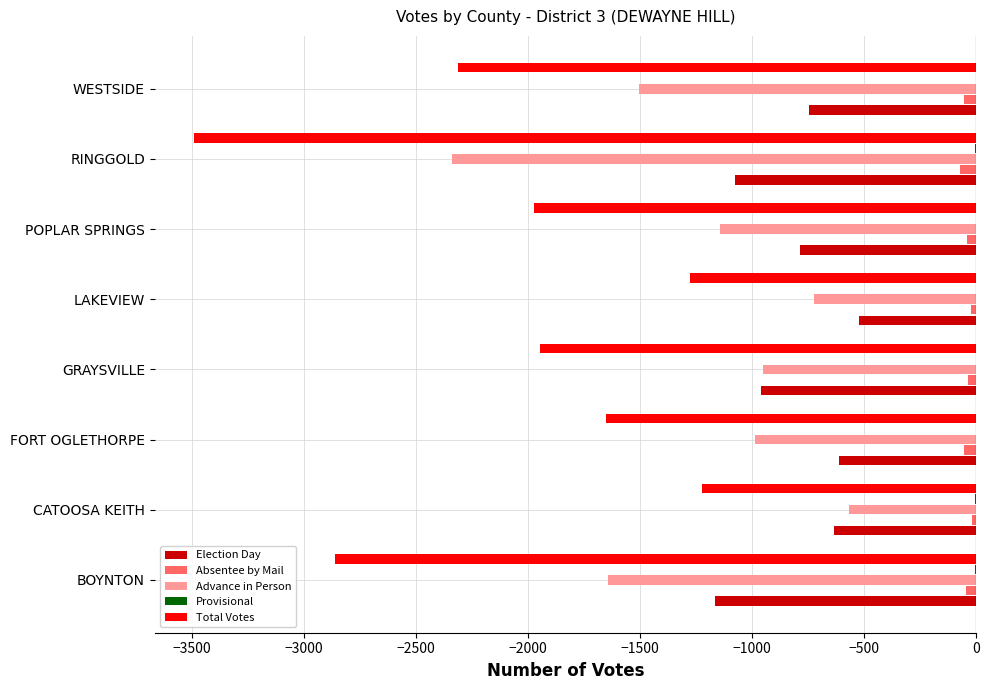

What is the maximum value for Advance in Person?

-569